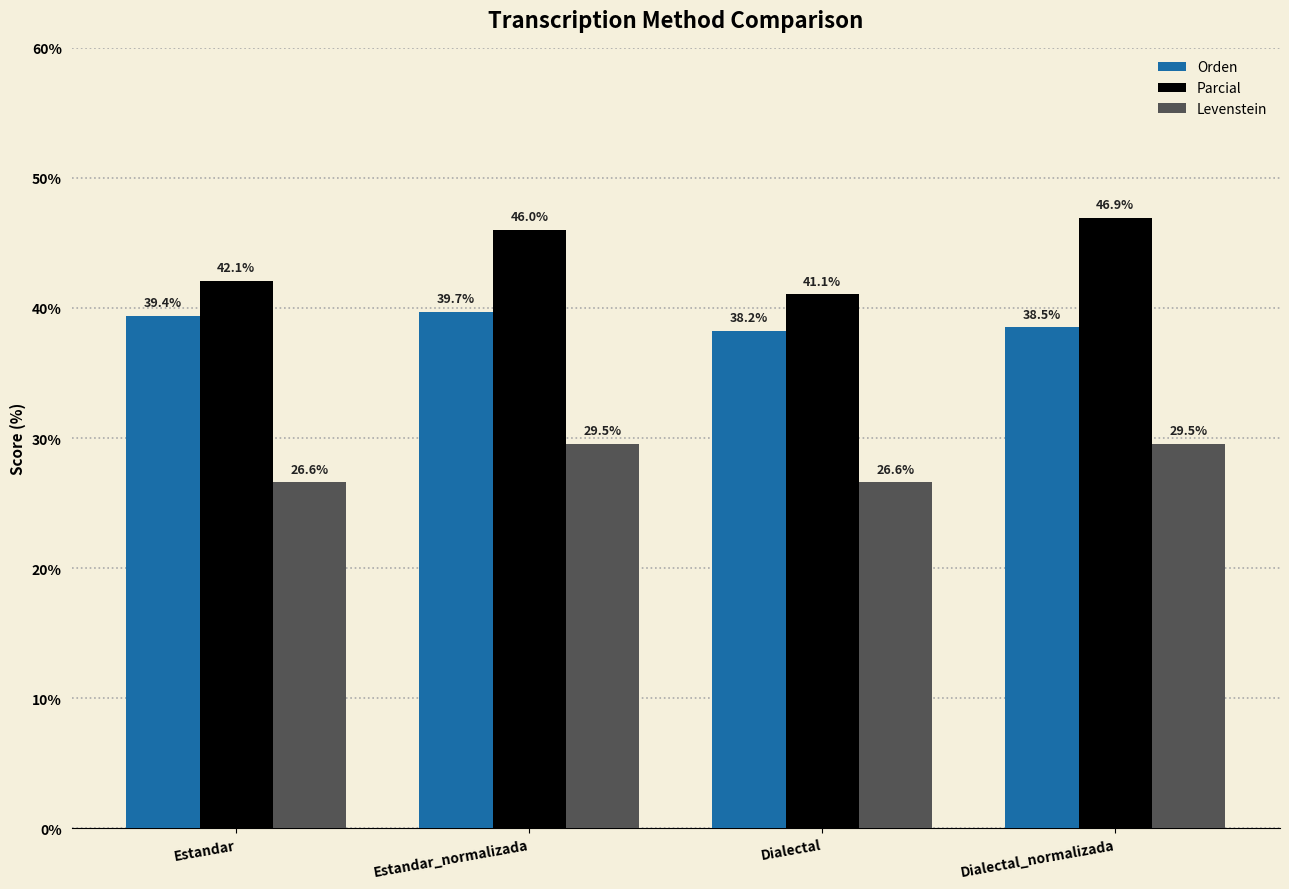

True or false: Orden has a value of 23.7 at Estandar.

False